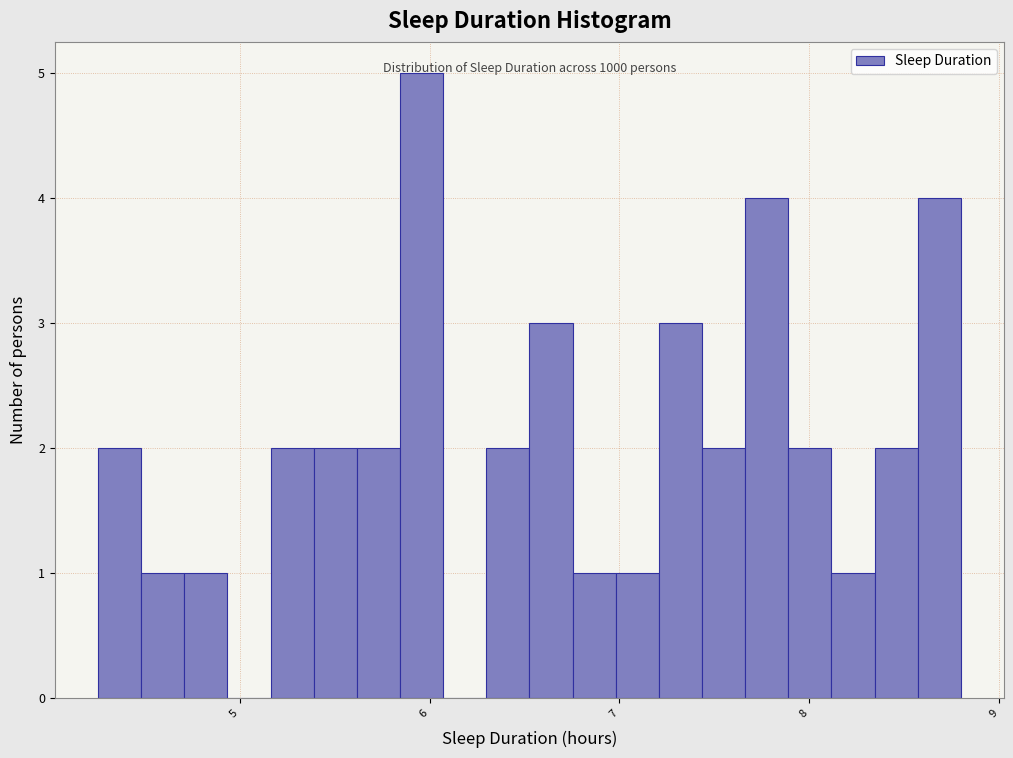

Around what value on the x-axis is the tallest bar? Give the approximate position of its centre, as read against the axis.

6.0